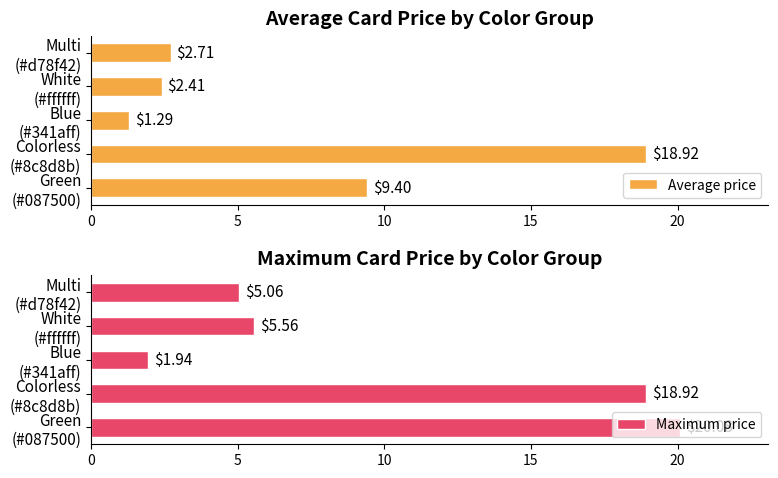

Reading right to left, transcribe all the data shown in this chart.

Average price: 2.7	2.4	1.3	18.9	9.4
Maximum price: 5.1	5.6	1.9	18.9	20.1